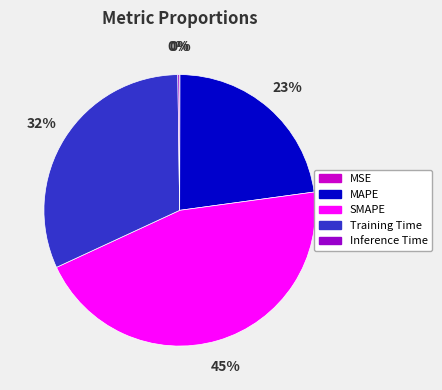

True or false: MAPE accounts for 31% of the total.

False